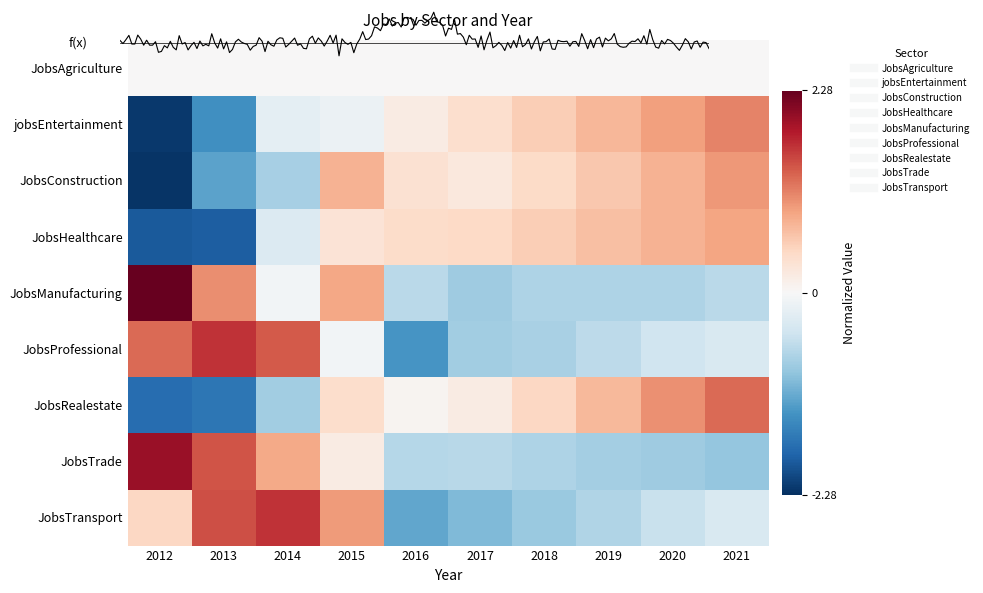

Which series changed the most between 2012 and 2018?

JobsManufacturing